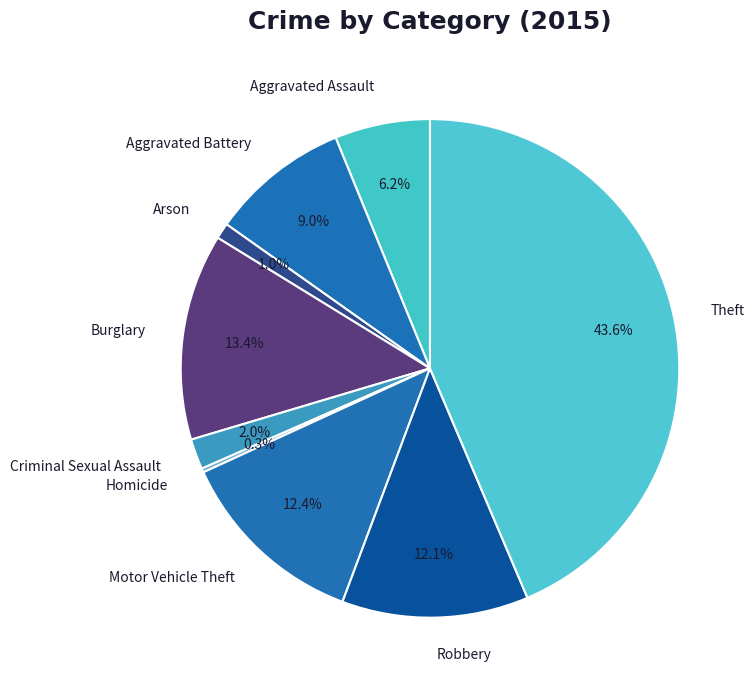

Between Theft and Criminal Sexual Assault, which is larger?

Theft